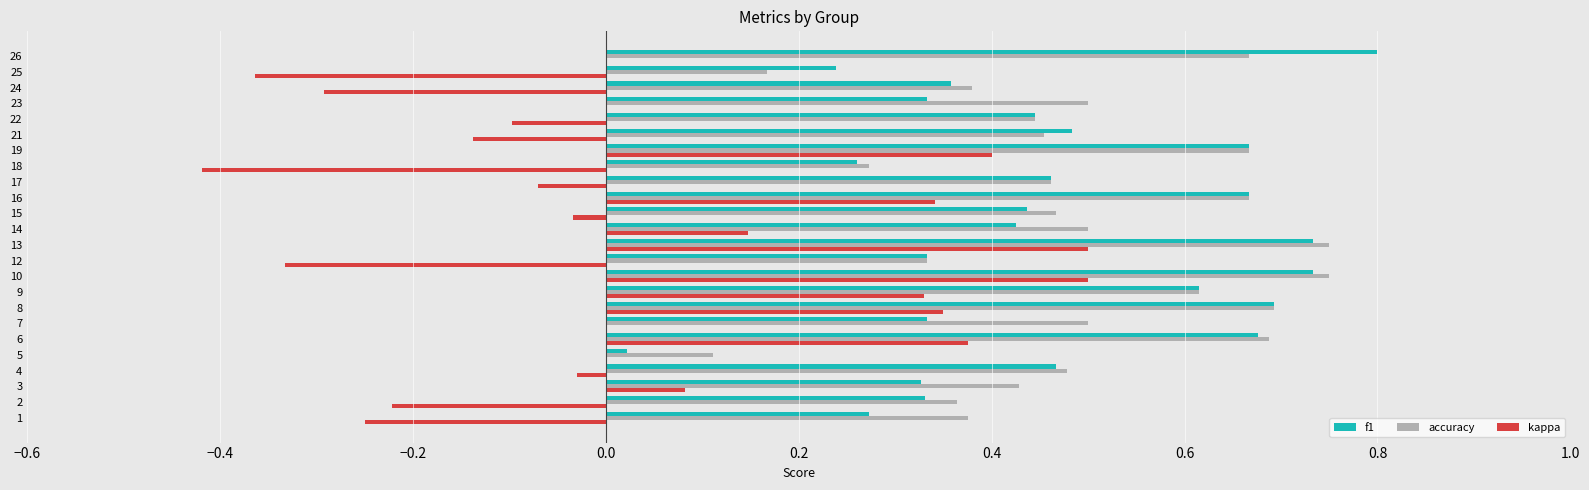

What is the total value across all series at 15?

0.9